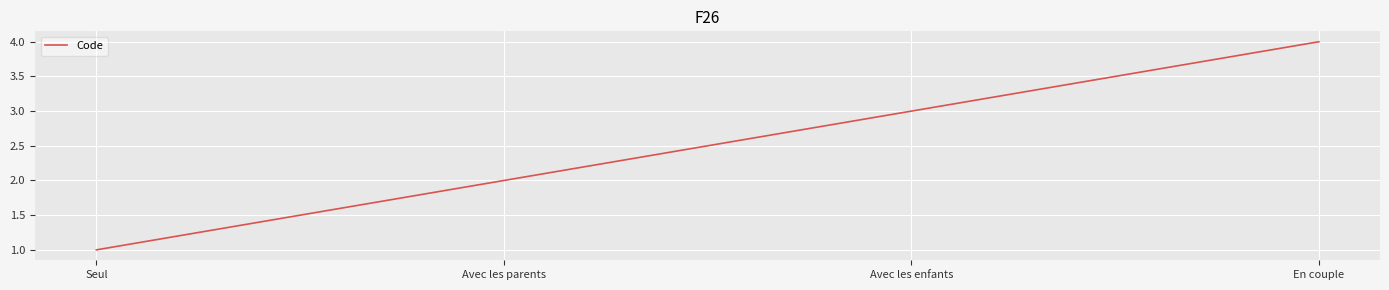

Is it true that the value at Avec les enfants is 3?

True